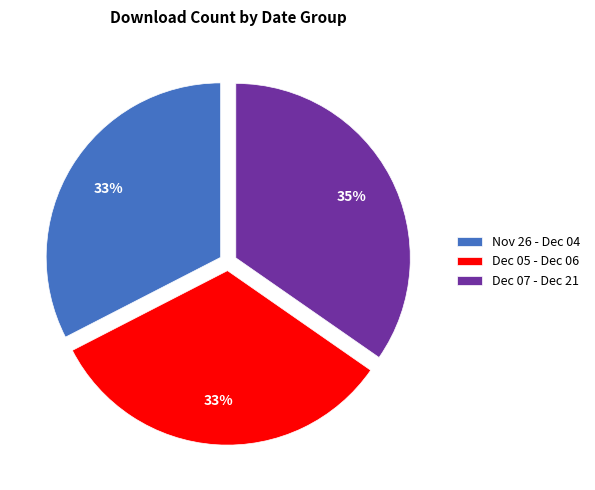

To the nearest percent, what portion does Nov 26 - Dec 04 represent?

33%